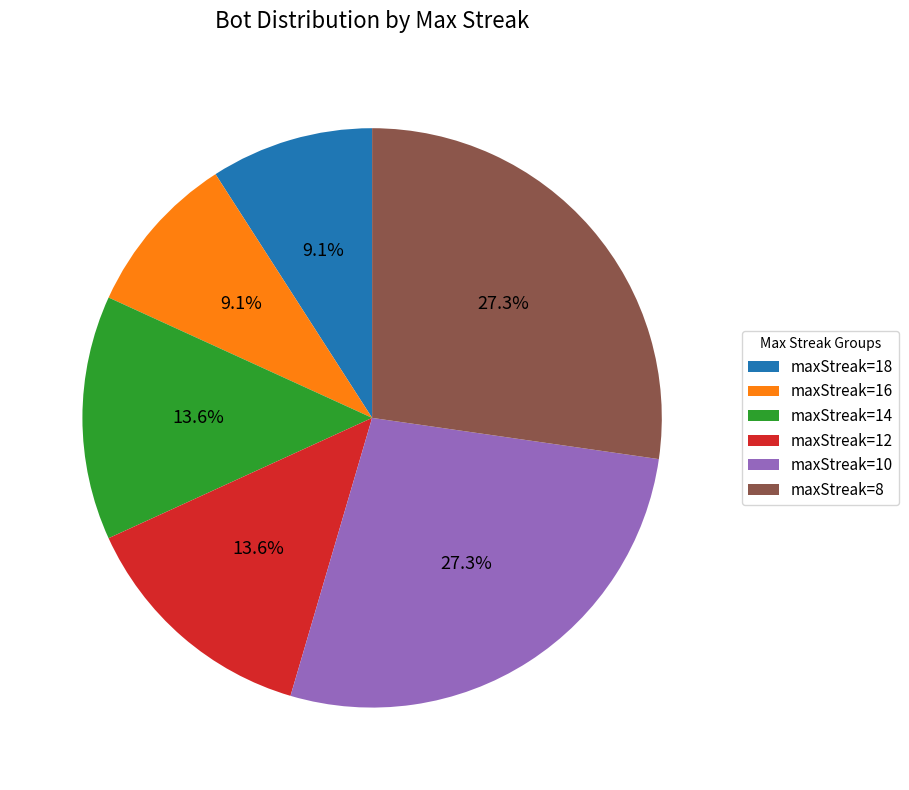

Between maxStreak=16 and maxStreak=12, which is larger?

maxStreak=12